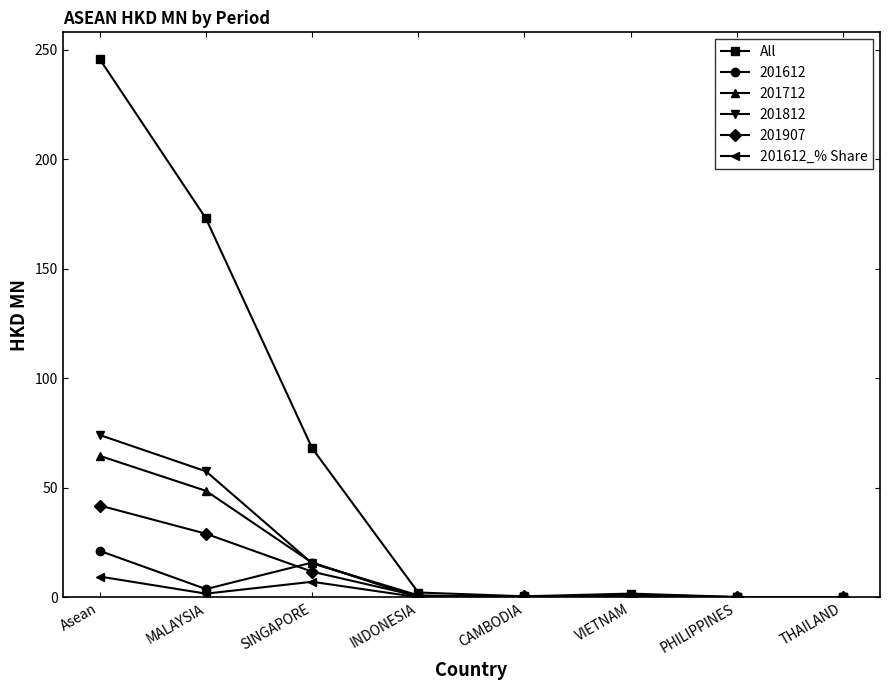

What is the highest value of the 201907 series?

41.9